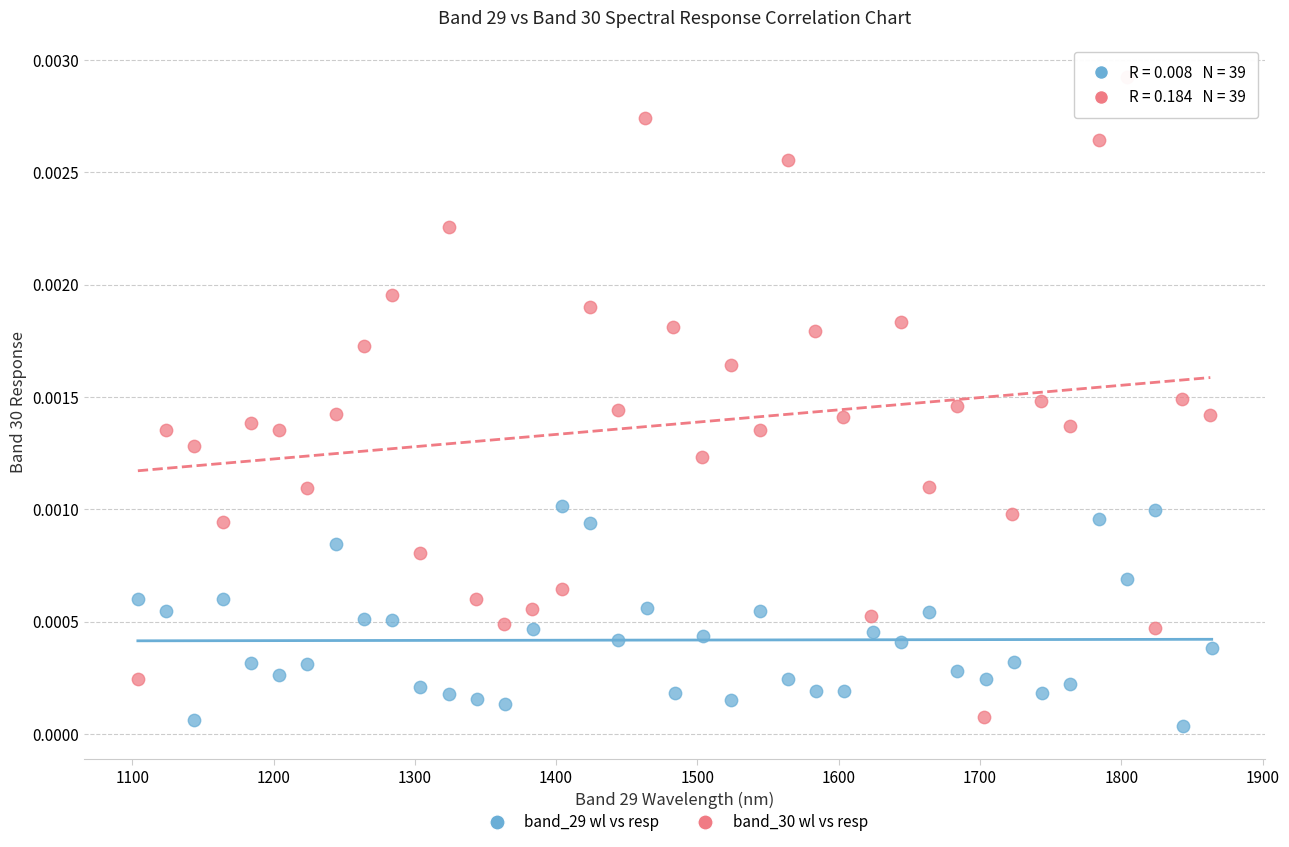

Which series reaches the maximum Y coordinate?

band_30 wl vs resp